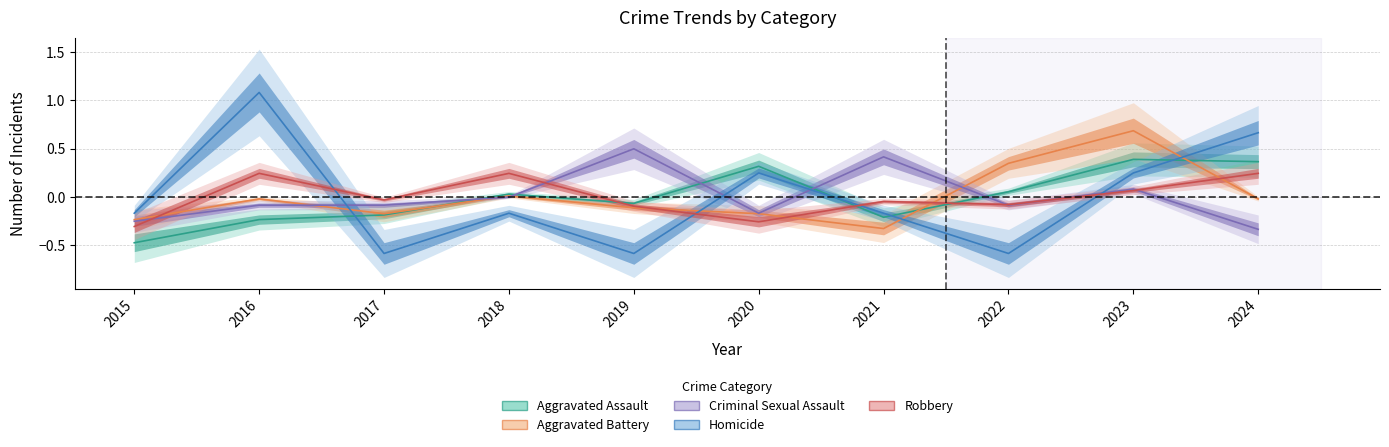

Which series changed the most between 2018 and 2020?

Robbery